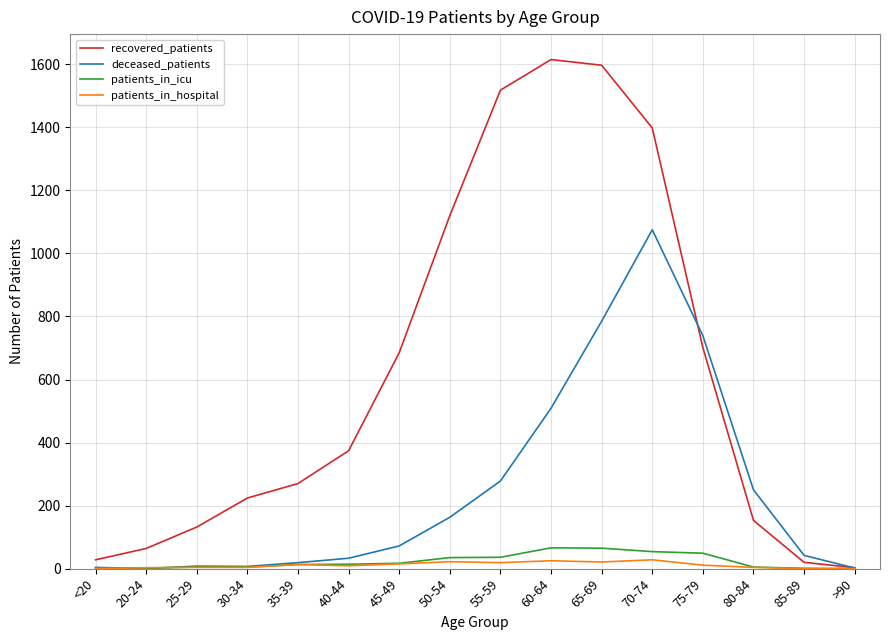

True or false: recovered_patients has a value of 374 at 40-44.

True